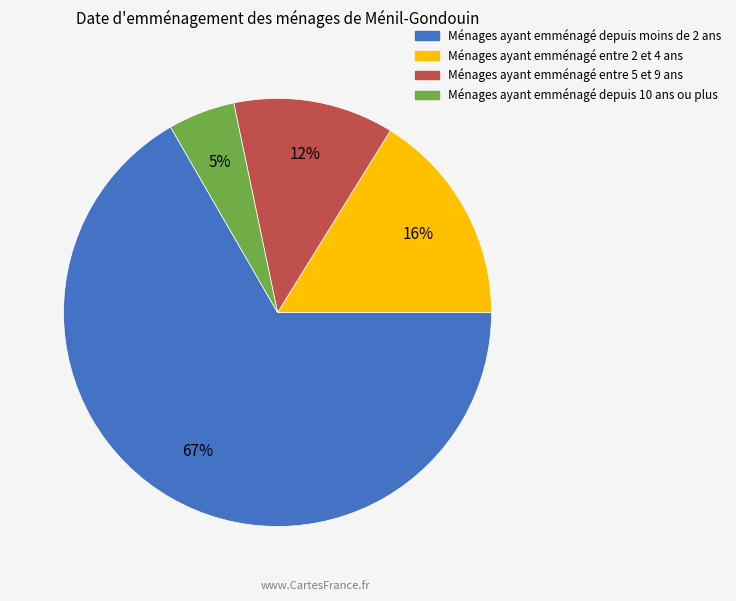

To the nearest percent, what is the difference between the largest and smallest slice percentages?

62%